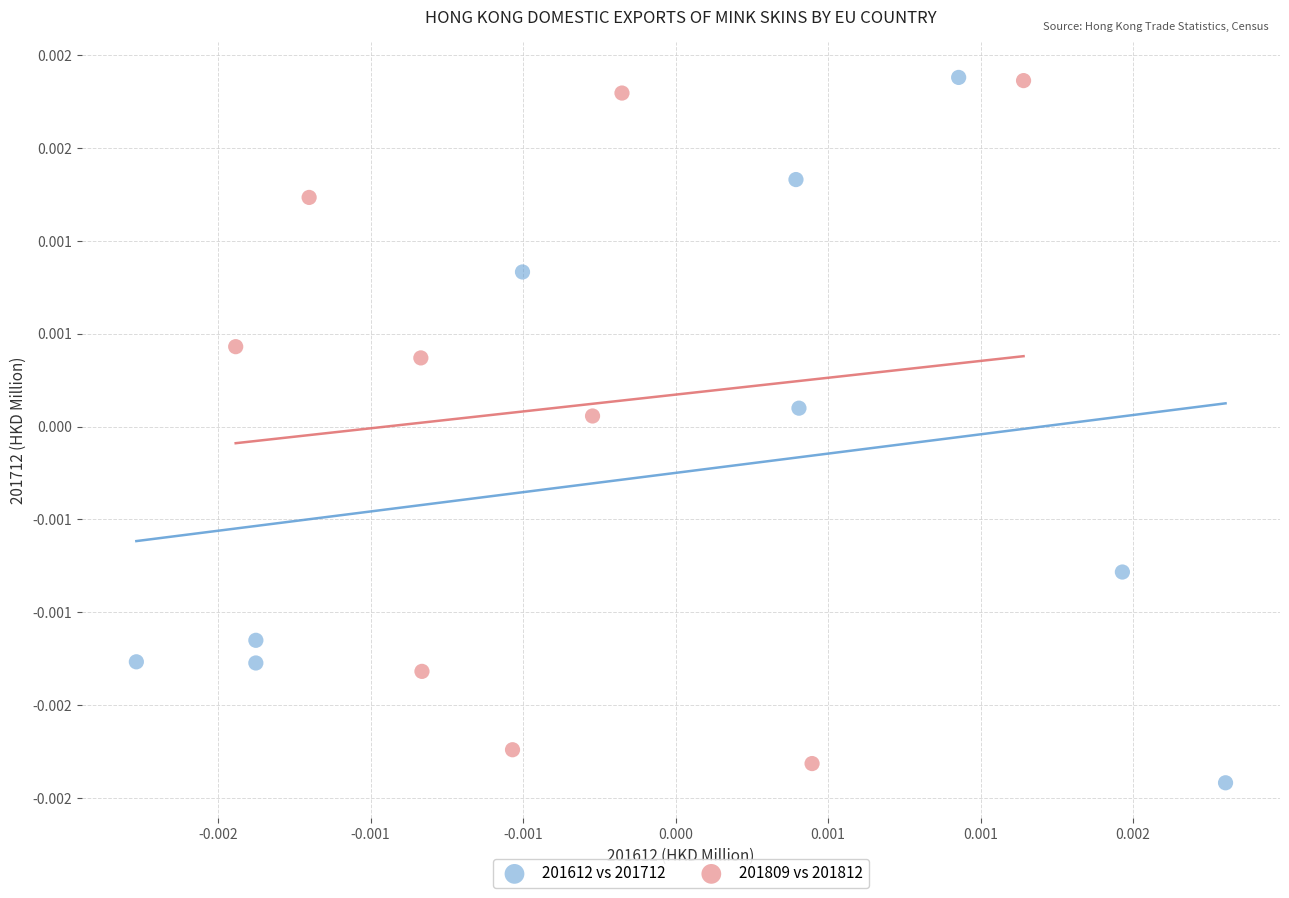

What are all the series names shown in the legend?

201612 vs 201712, 201809 vs 201812